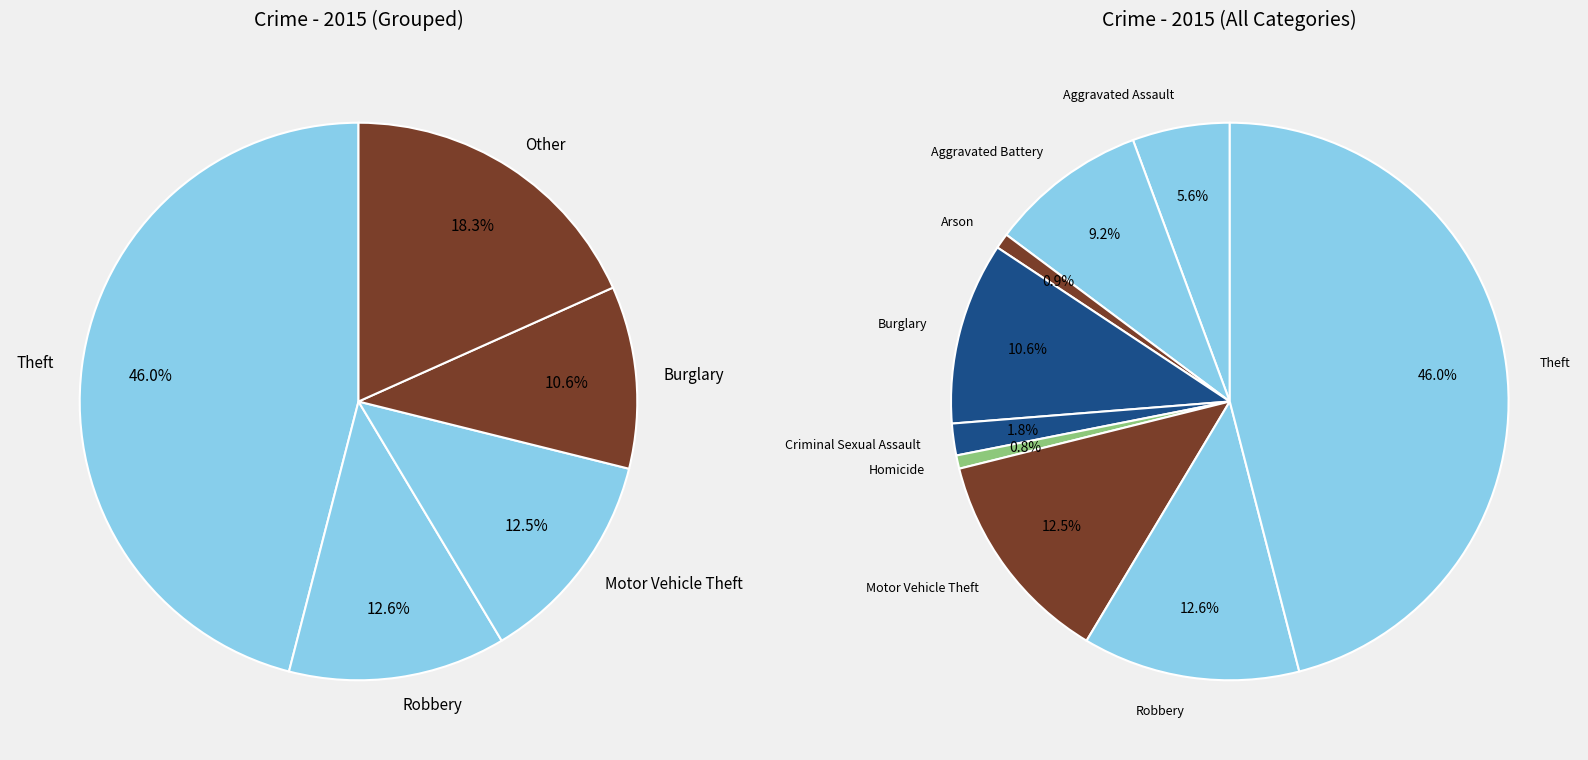

To the nearest percent, what portion does Motor Vehicle Theft represent?

13%